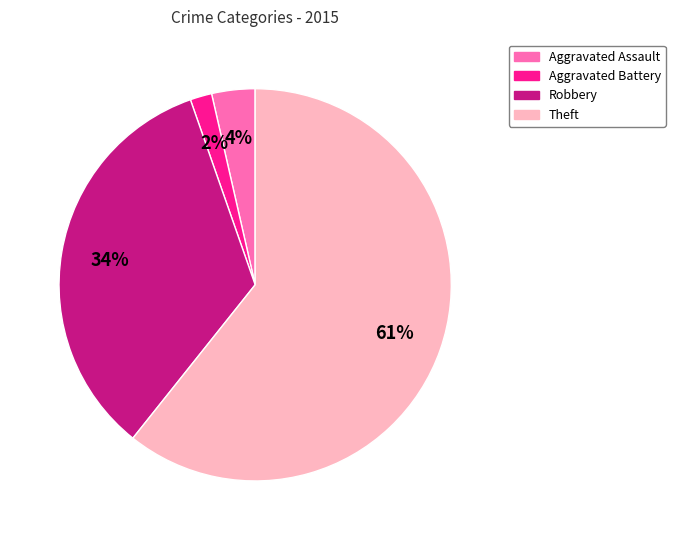

The Robbery slice represents 34% of the pie. True or false?

True